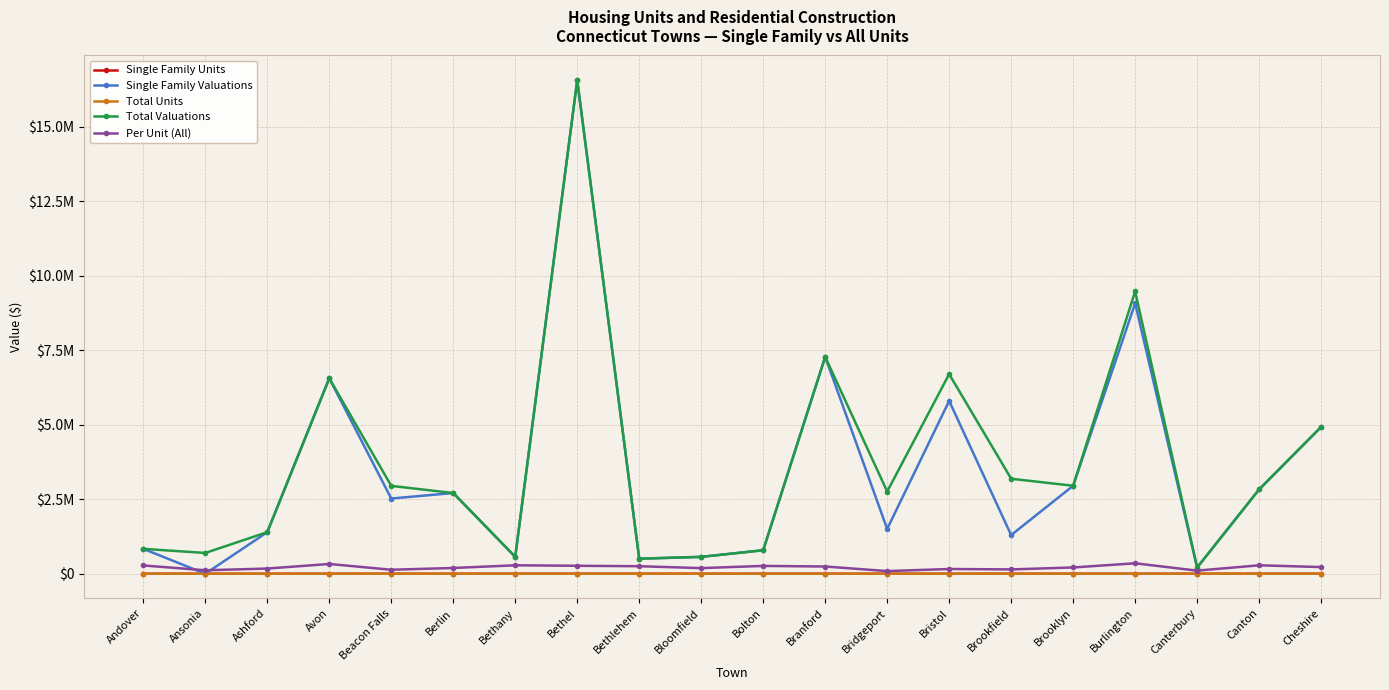

List the series in order of their peak value, highest first.

Single Family Valuations, Total Valuations, Per Unit (All), Single Family Units, Total Units